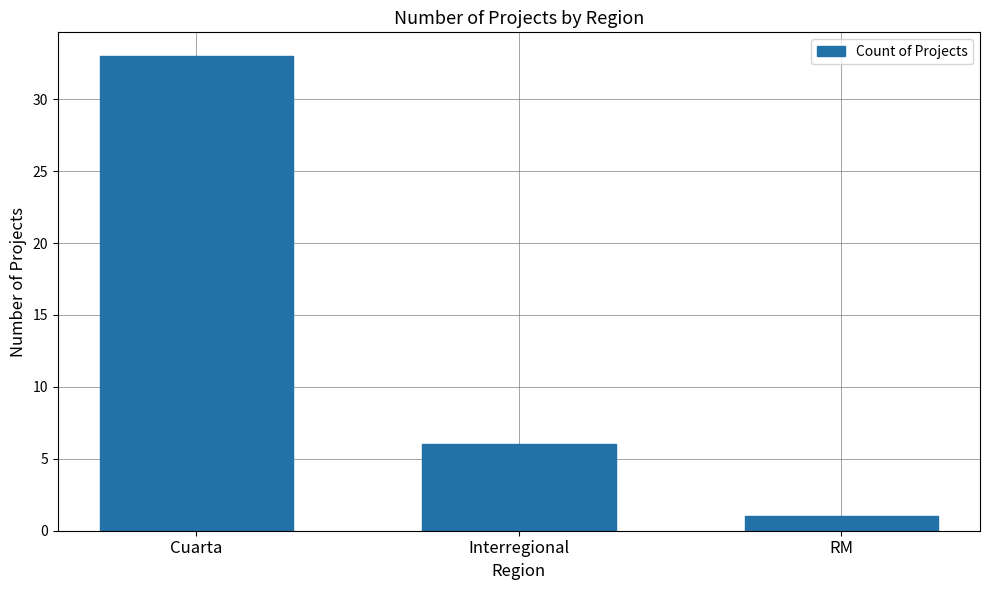

The value at Cuarta is 33. True or false?

True